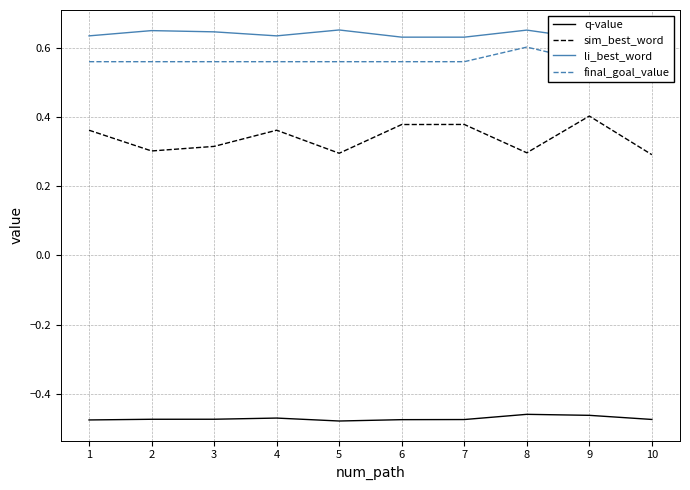

How many categories are shown in the chart?

10